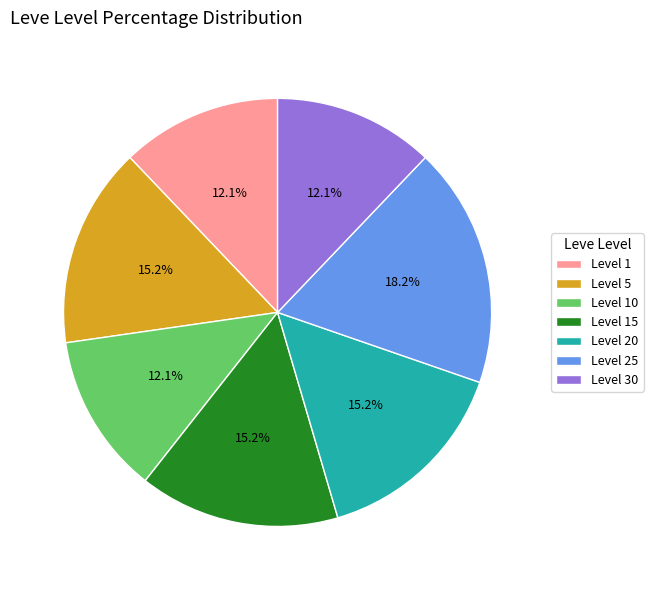

The Level 5 slice represents 15% of the pie. True or false?

True